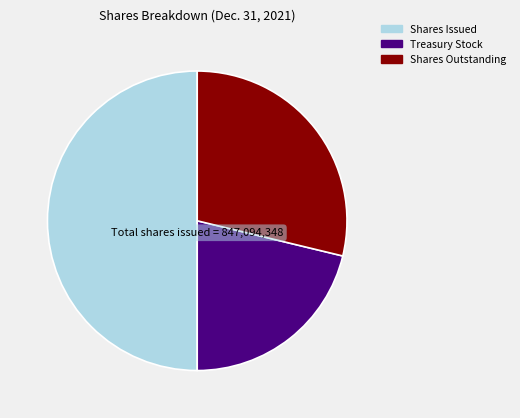

Which category has the biggest portion of the pie?

Shares Issued